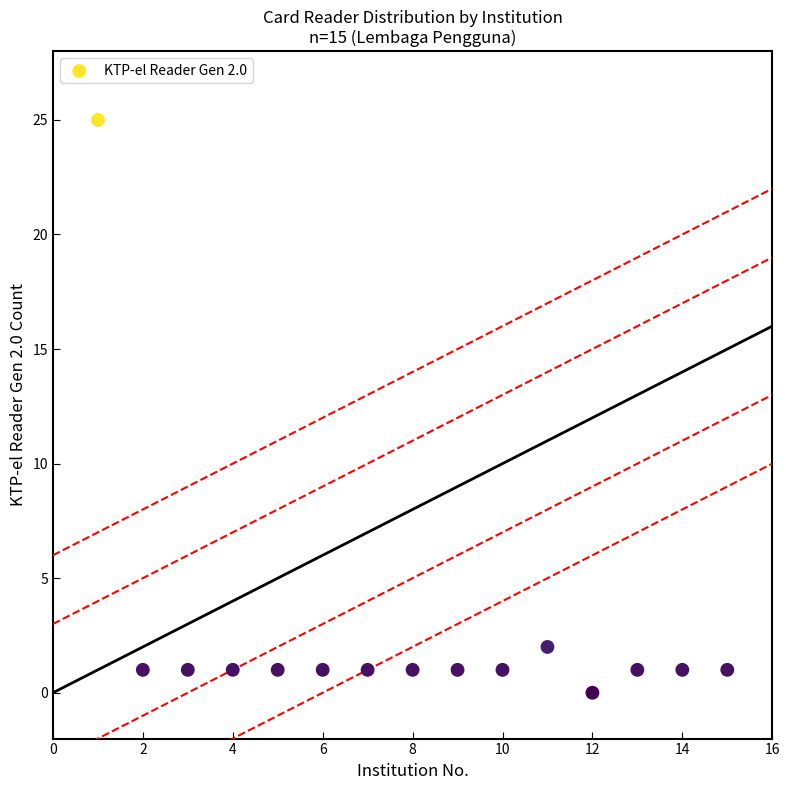

What is the range of Y values (max minus min)?

25